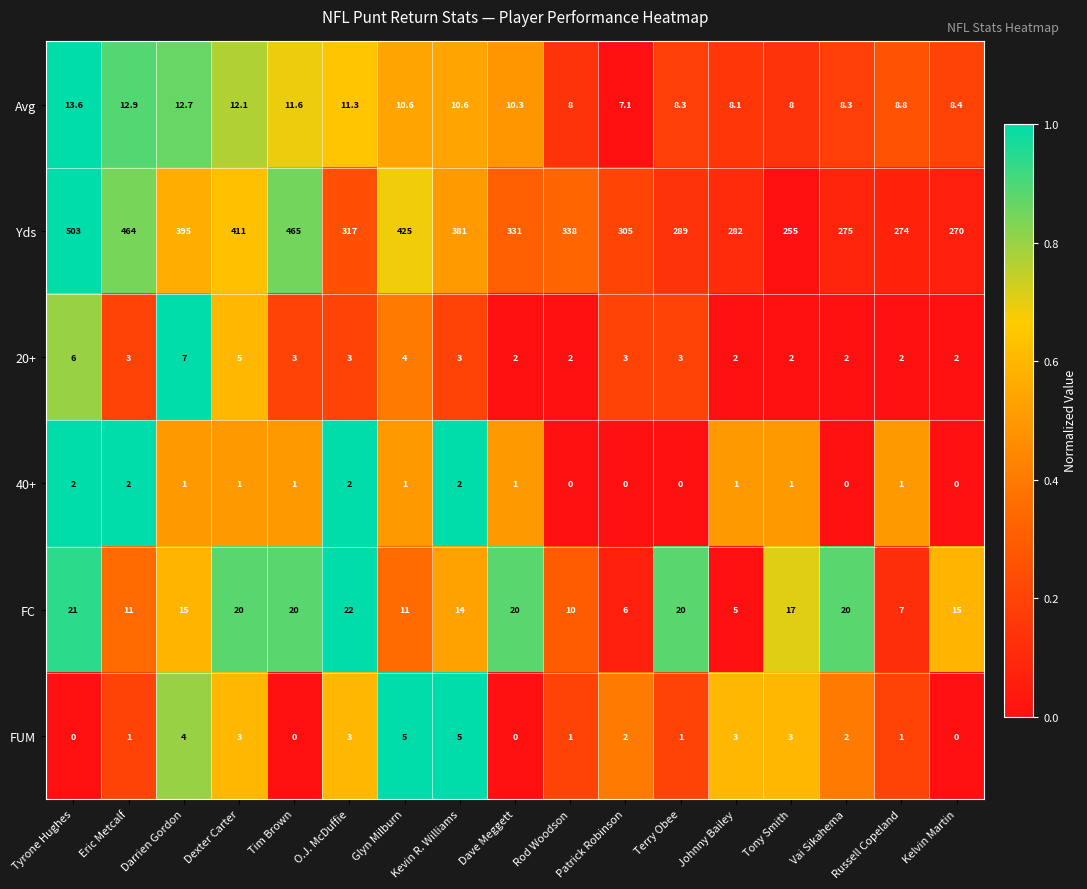

What is the difference between the maximum and minimum values in the 20+ series?

5.0